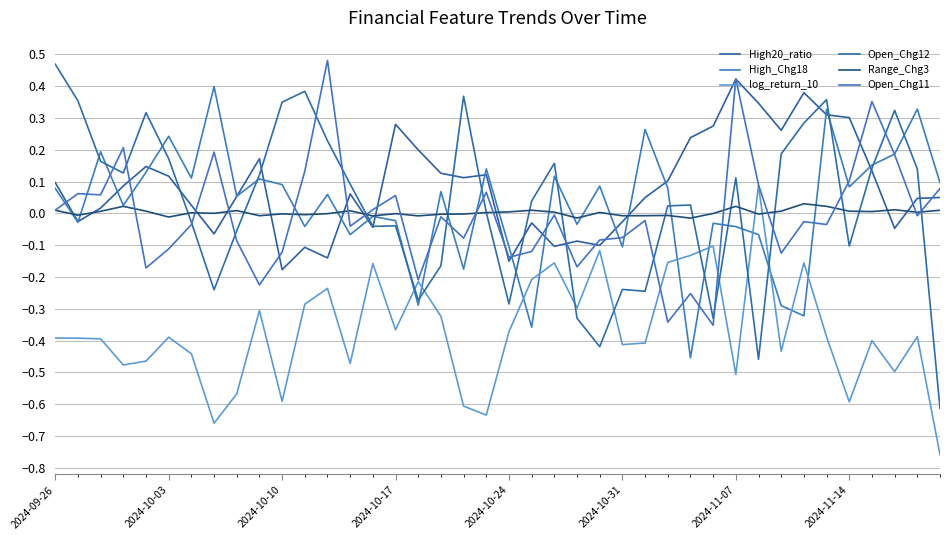

How many lines are shown in the chart?

6